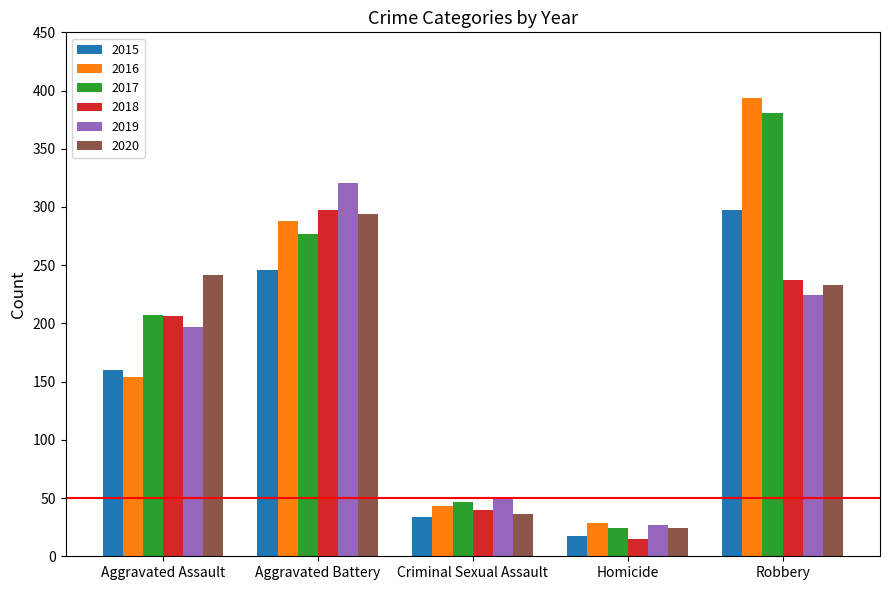

At which label does 2015 reach its peak?

Robbery